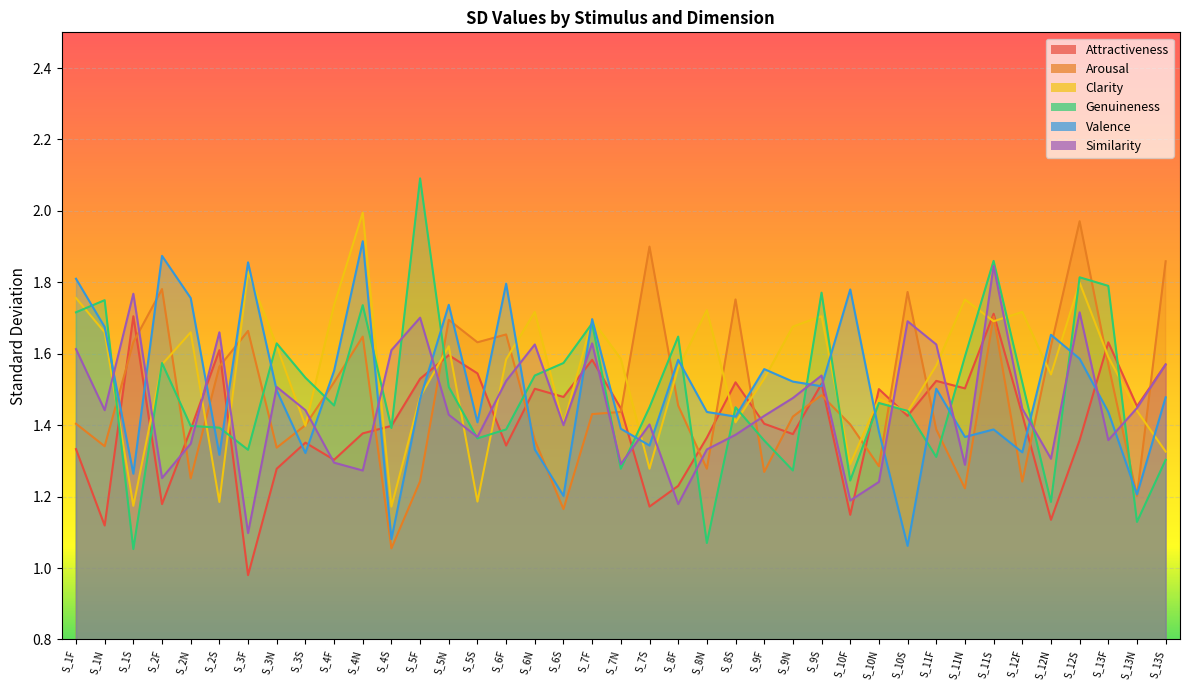

True or false: Similarity has more than 2 interior local peaks.

True